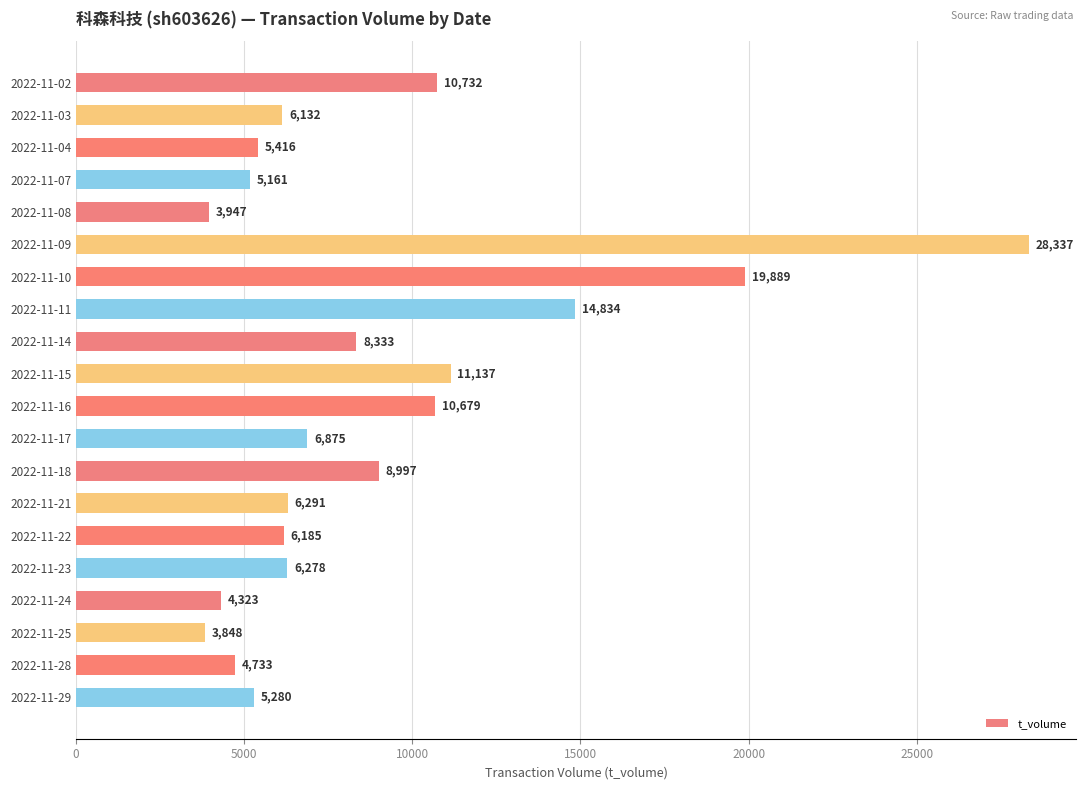

Is it true that the value at 2022-11-02 is 10732?

True